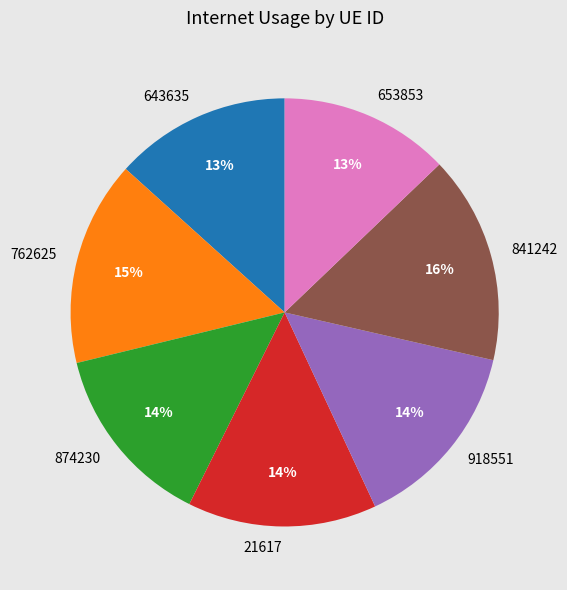

How many segments does this pie chart have?

7